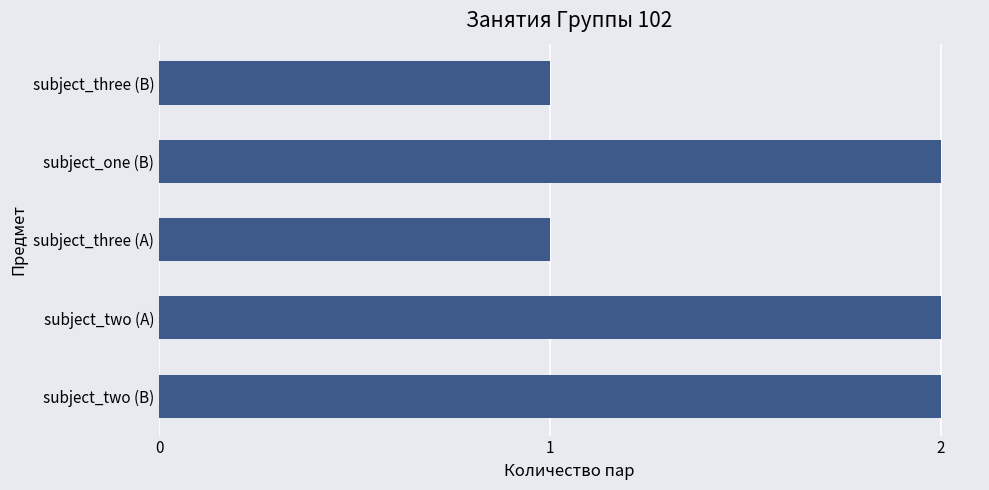

What is the maximum value shown in the chart?

2